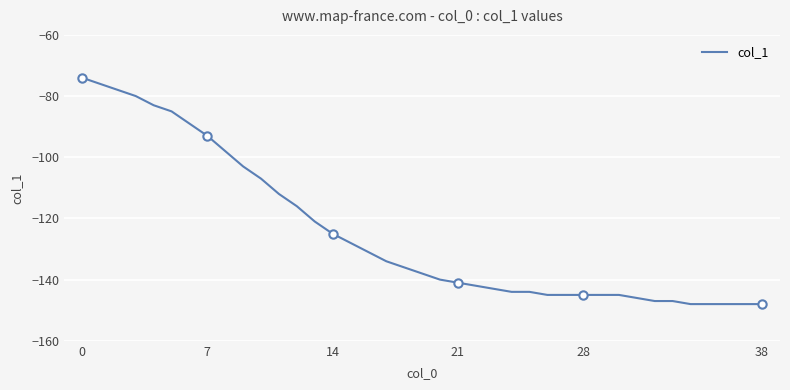

True or false: there are more than 2 points higher than both neighbors.

False